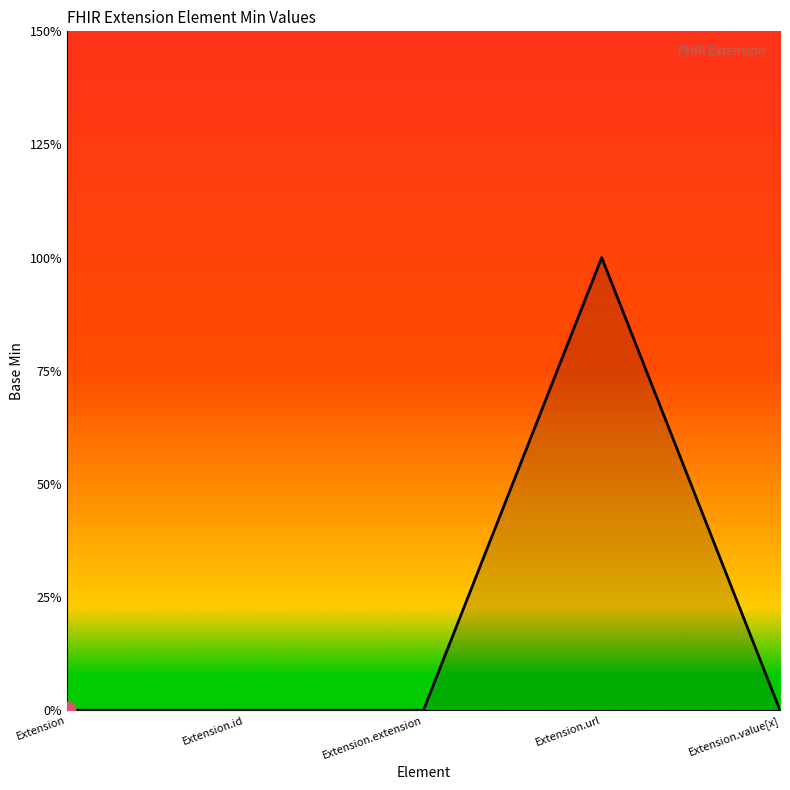

True or false: the data has more than 2 interior local peaks.

False